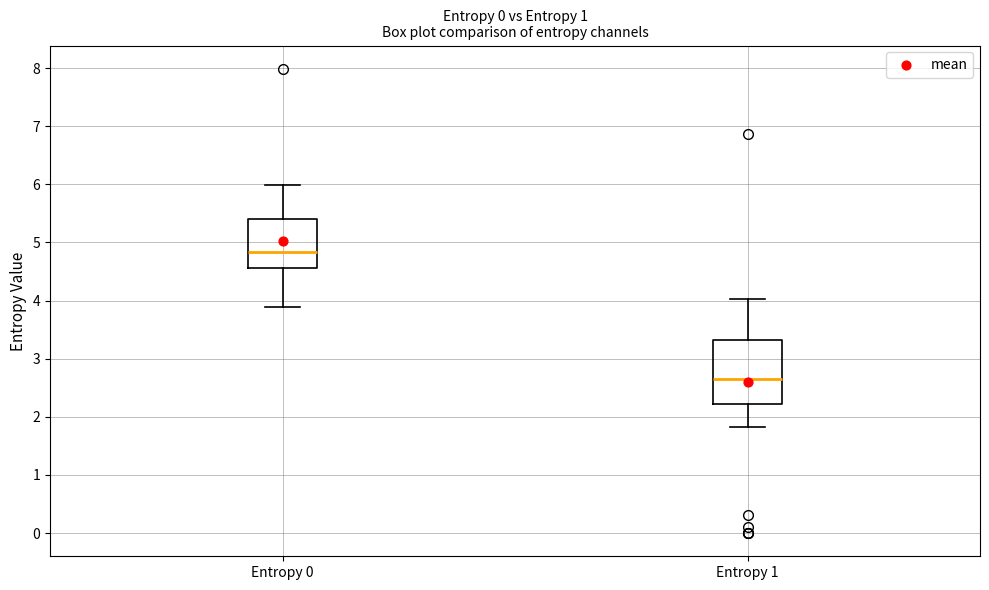

Where does the lower whisker of the box for Entropy 0 end on the y-axis? The values are not printed on the chart, so give them approximately, as read against the axis.

3.9